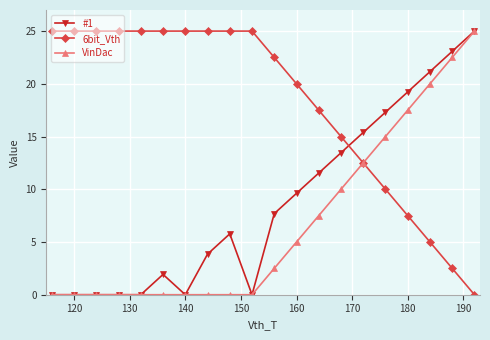

True or false: #1 has more than 0 interior local peaks.

True